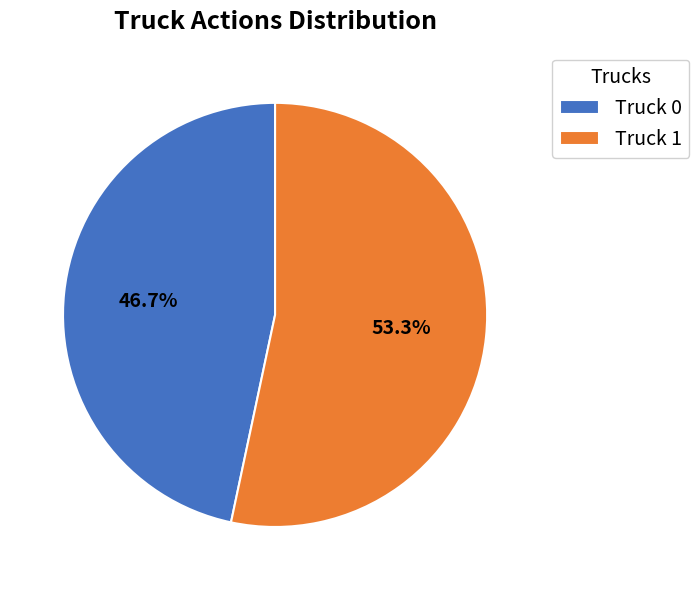

What percentage is the Truck 1 slice, to the nearest percent?

53%